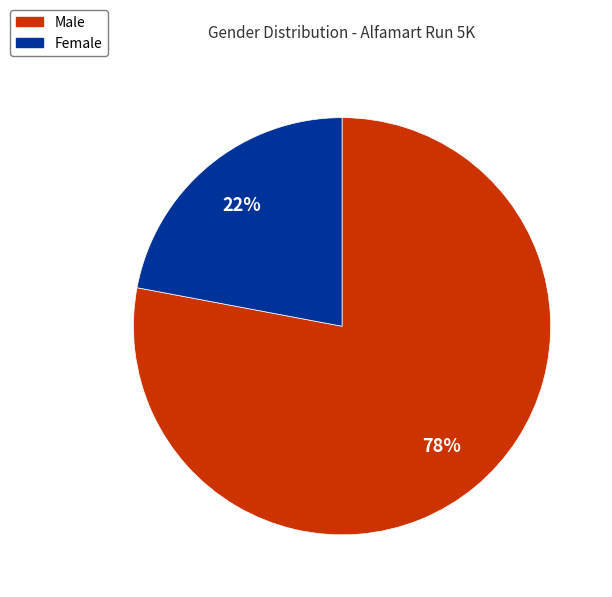

Is there any slice that represents more than half of the pie?

Yes